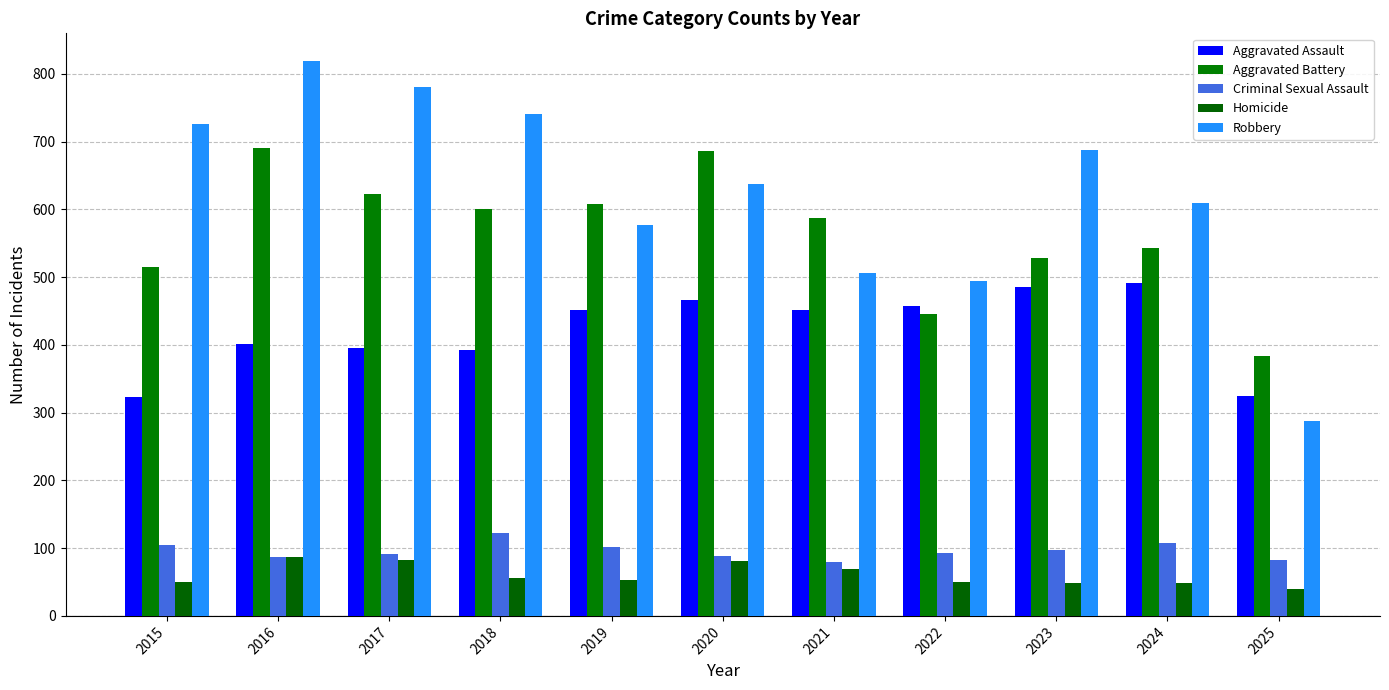

How many distinct data groups are displayed?

5